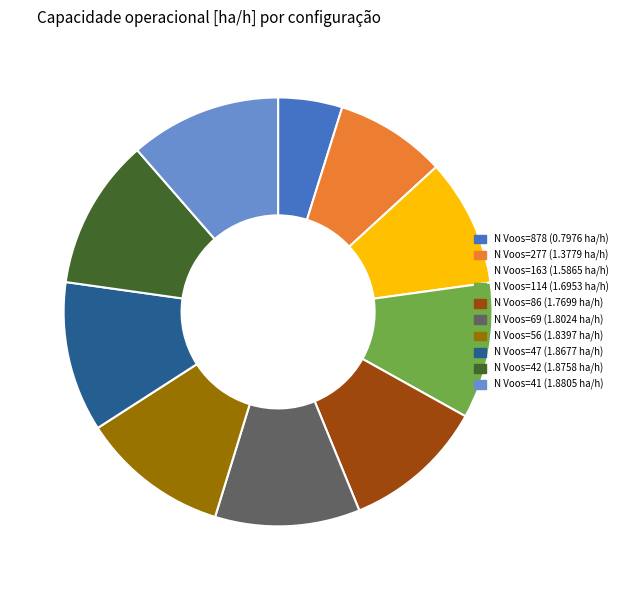

Does any single category account for the majority?

No